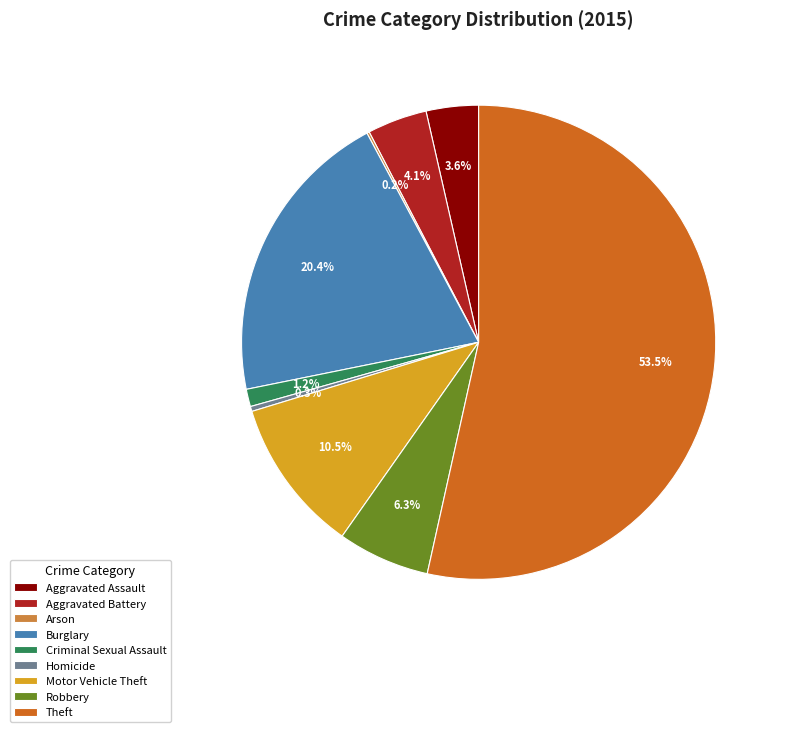

What percentage is the Aggravated Assault slice, to the nearest percent?

4%